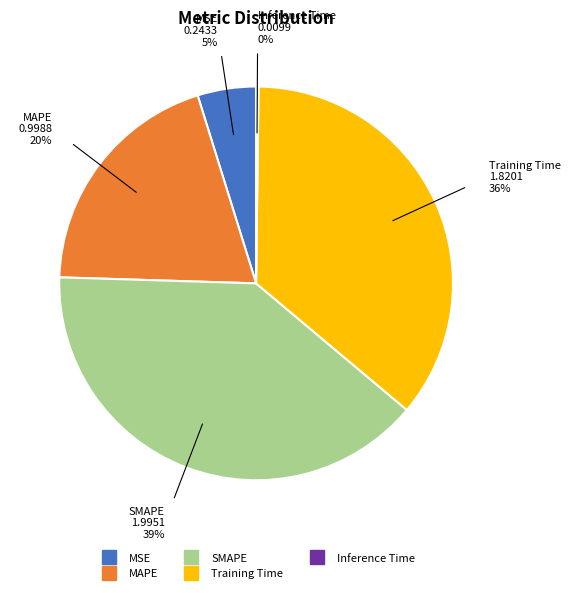

Which has a higher value, MAPE or Training Time?

Training Time